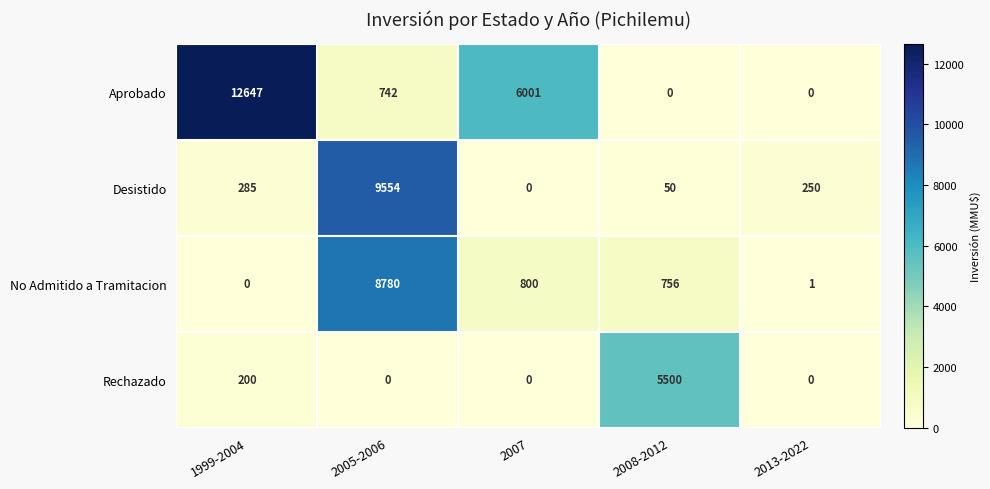

At which category does the chart reach its peak across all series?

1999-2004